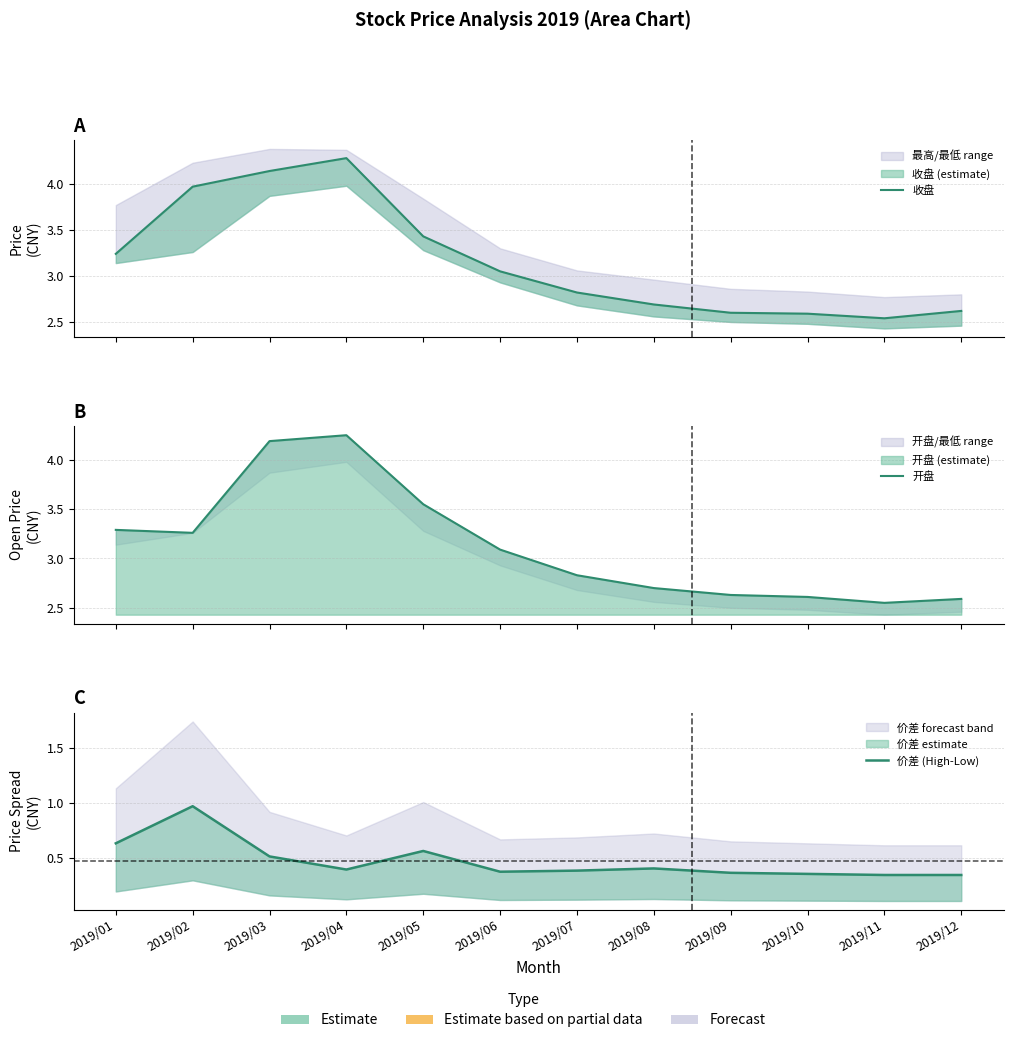

What is the value of the 收盘 point at the 1st from the left?

3.2